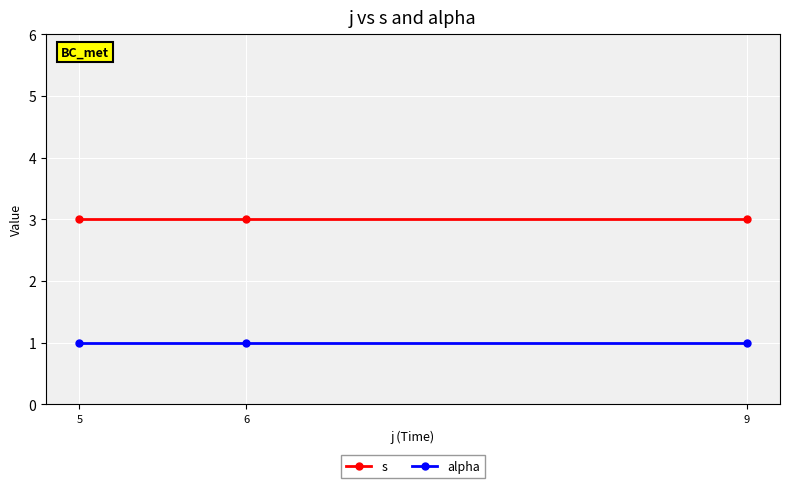

How many lines are shown in the chart?

2